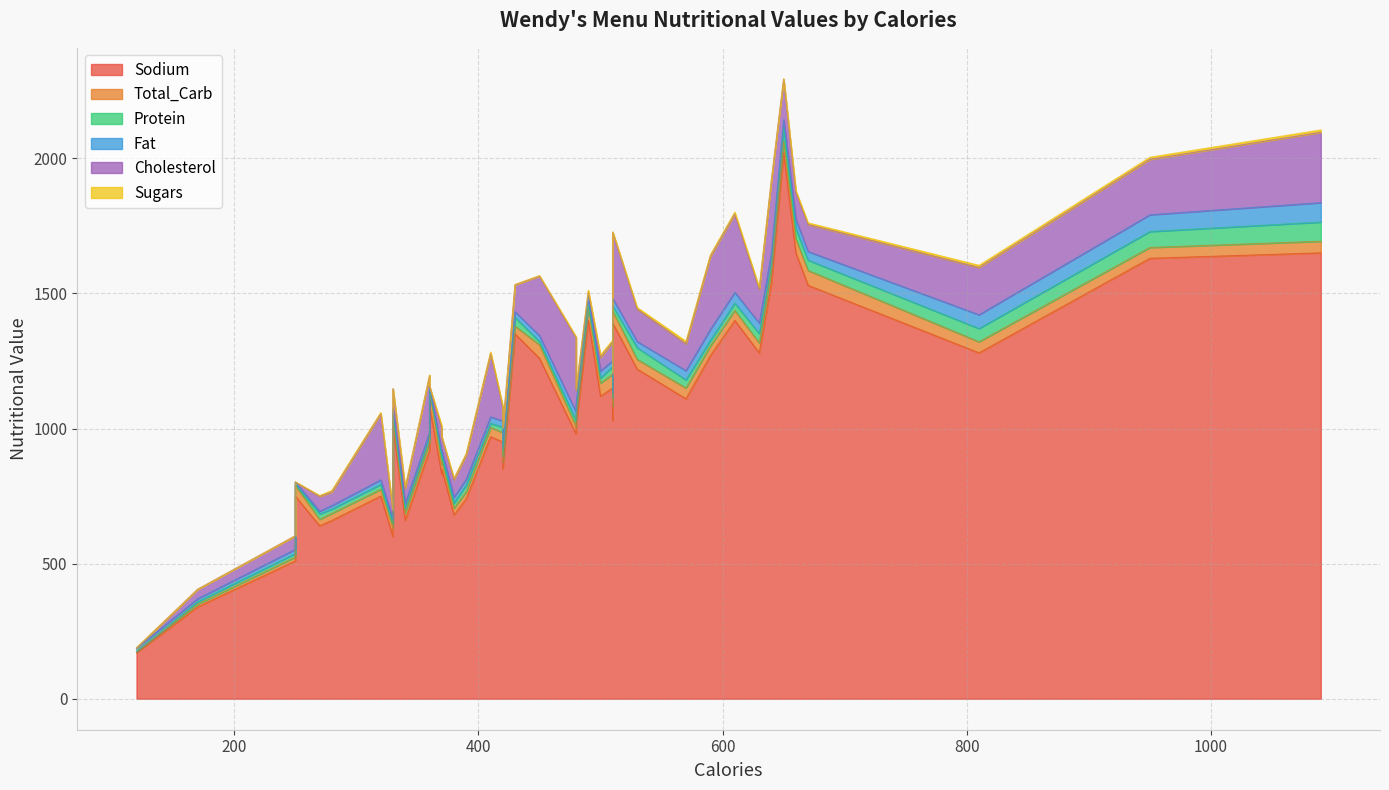

How many data points in Sugars are less than 5?

18